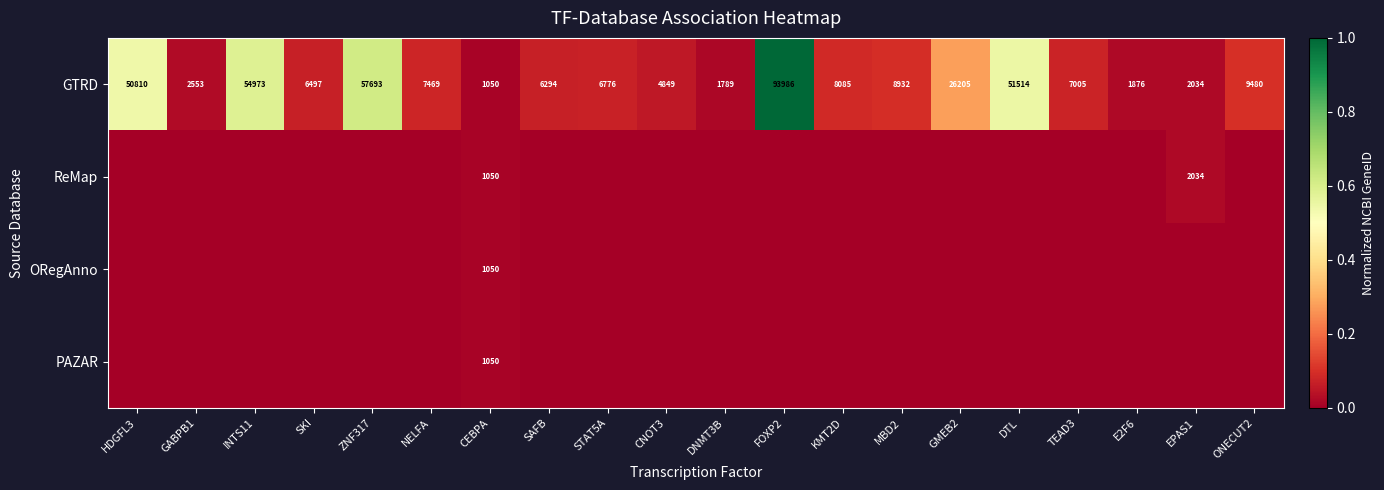

What value does the GTRD series have at ONECUT2?

9480